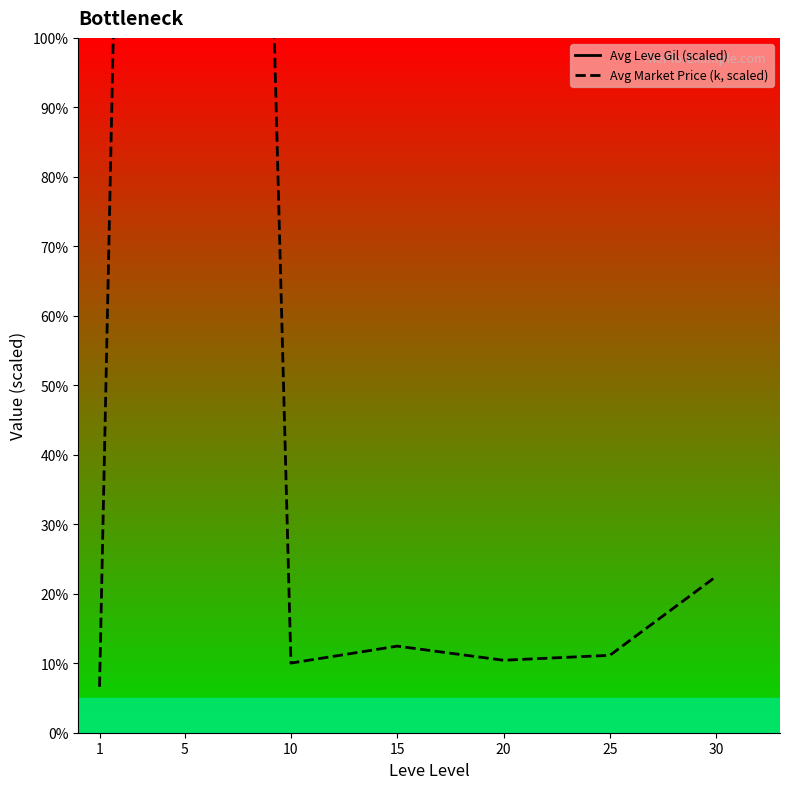

What is the maximum value shown in the chart?

803.3